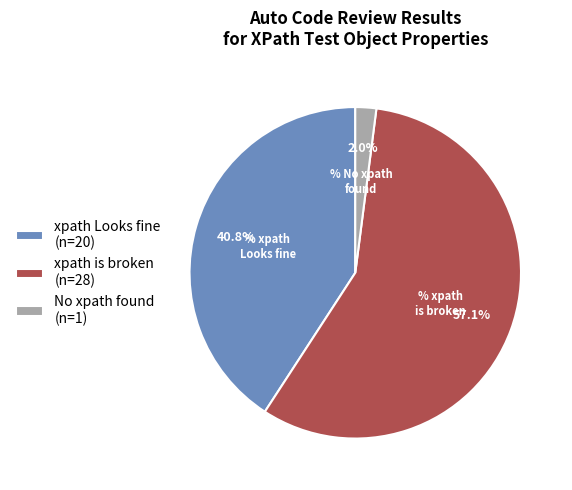

Approximately how many times larger is the value at xpath is broken (n=28) compared to xpath Looks fine (n=20)?

1.4